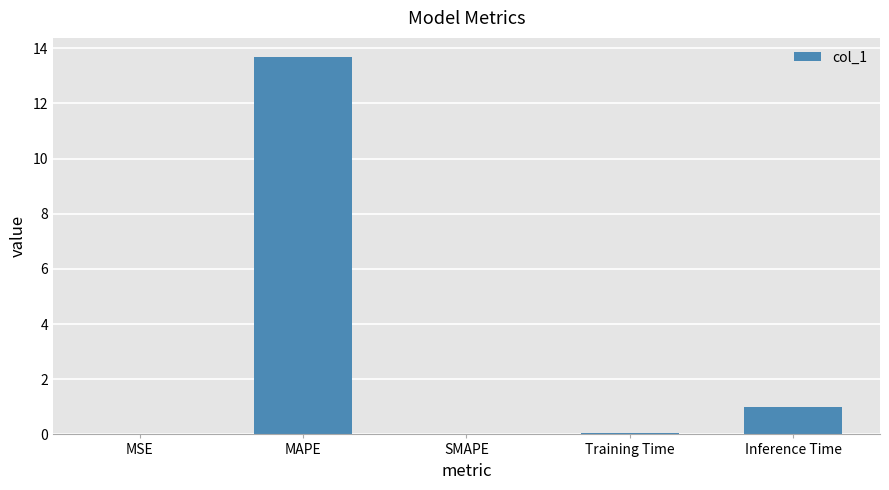

Which has a higher value, Inference Time or MSE?

Inference Time